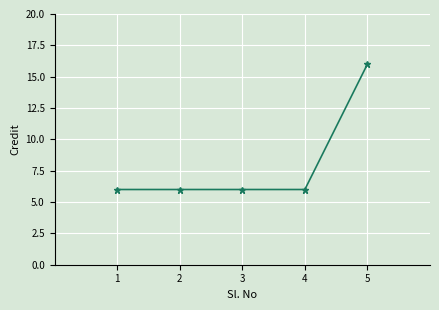

What is the value of the 3rd point from the left?

6